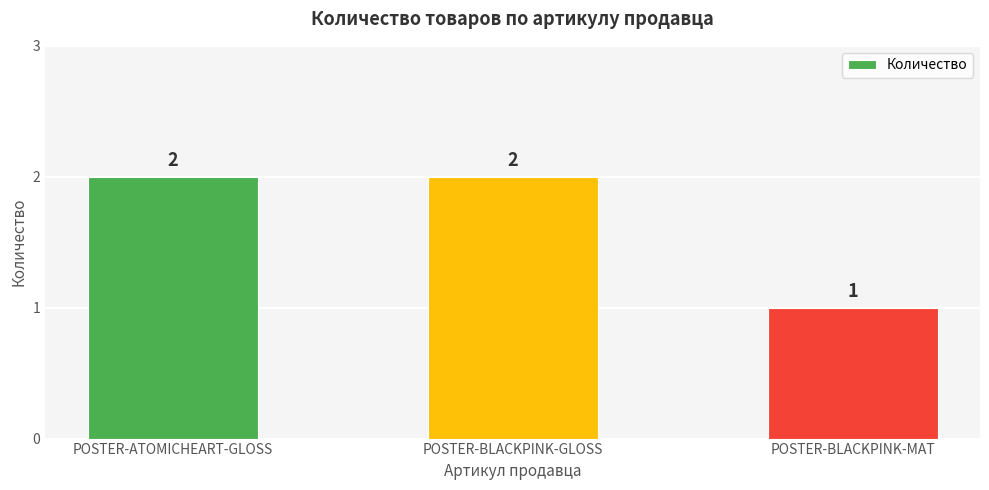

Which has a higher value, POSTER-ATOMICHEART-GLOSS or POSTER-BLACKPINK-MAT?

POSTER-ATOMICHEART-GLOSS